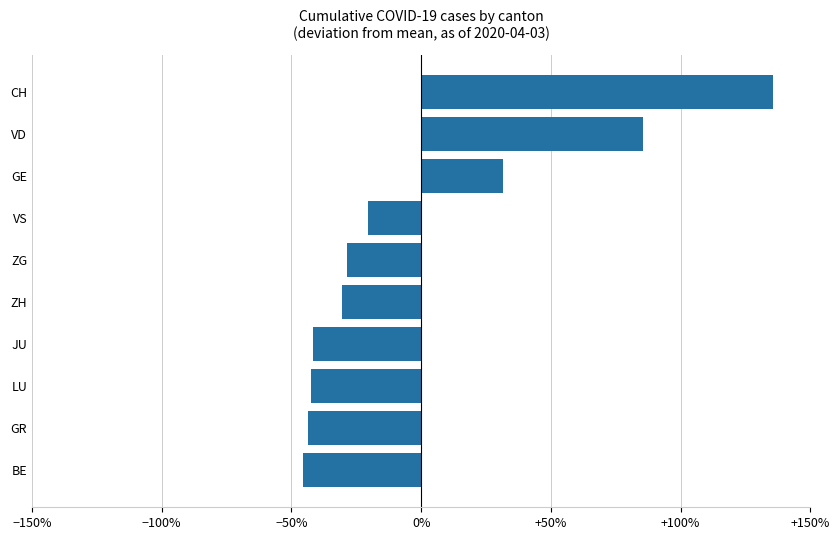

The value at VS is -32.9. True or false?

False